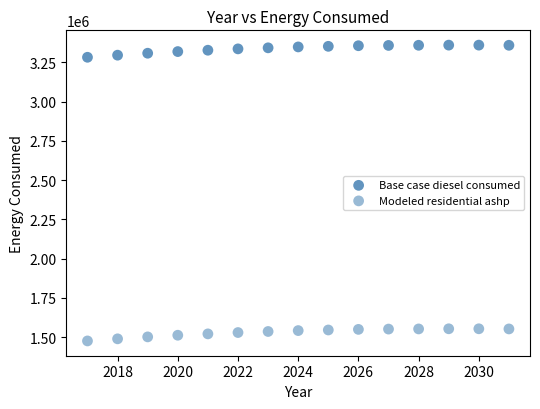

Count the number of points in this scatter plot.

30